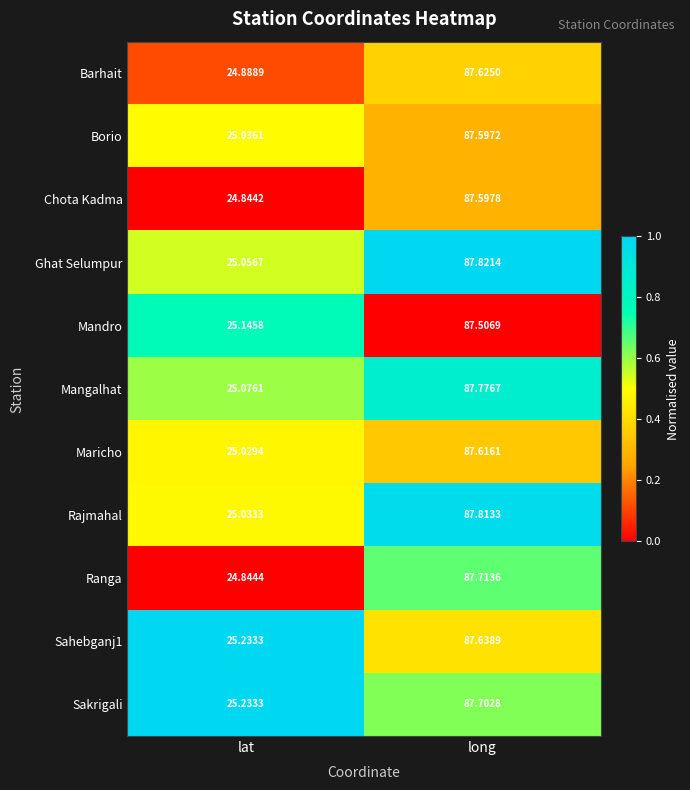

At which label does Sakrigali first exceed 87?

long